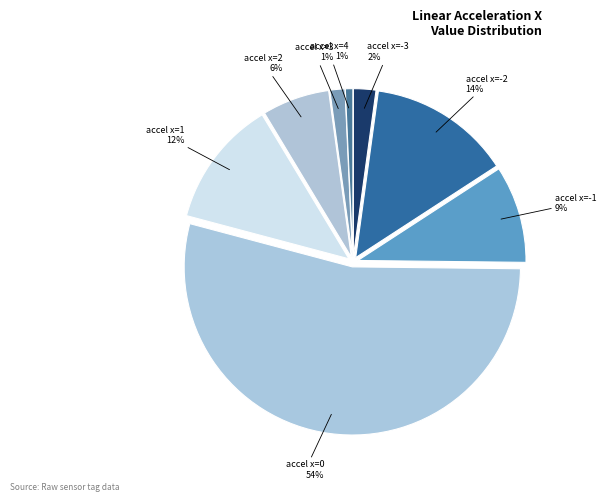

How many slices are in this pie chart?

8